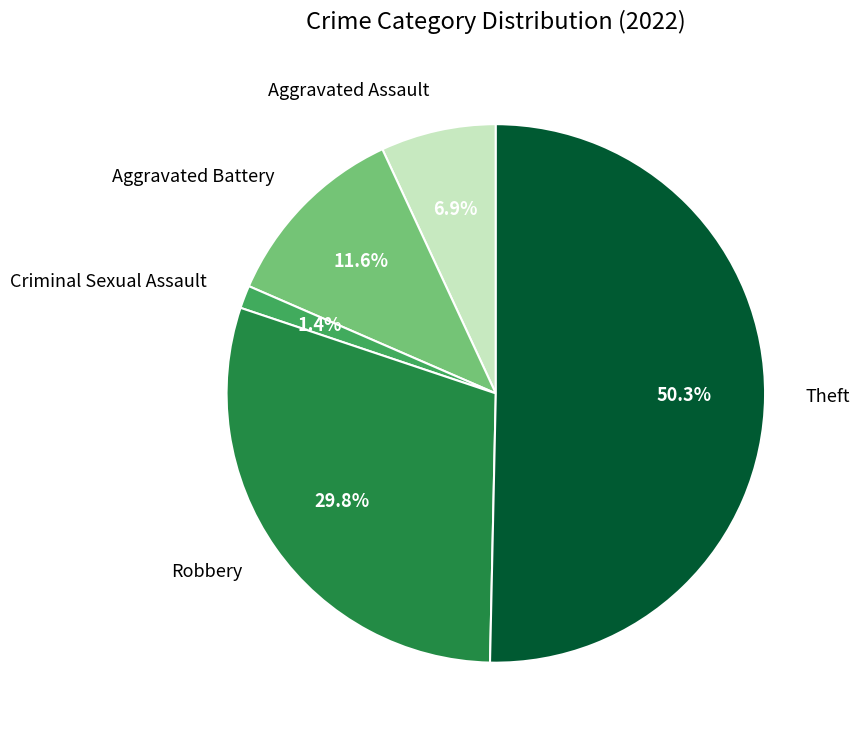

Rank the categories by value from highest to lowest.

Theft, Robbery, Aggravated Battery, Aggravated Assault, Criminal Sexual Assault